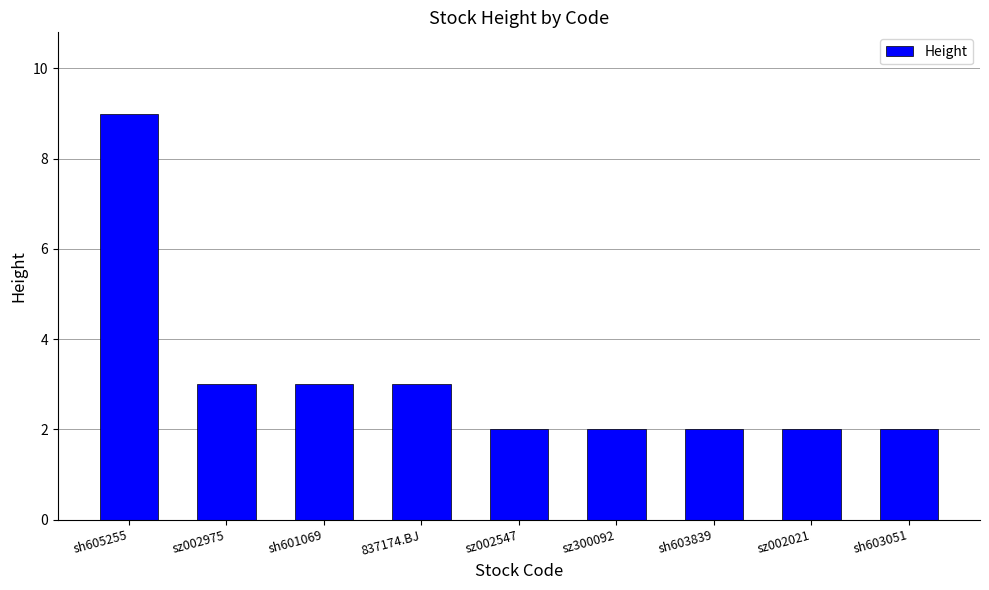

What is the approximate value at sh605255?

9